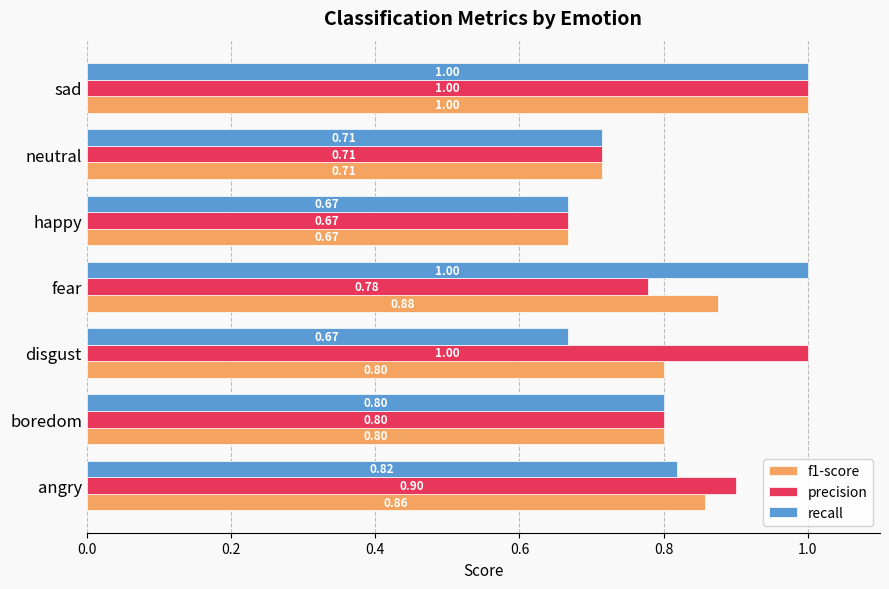

How many data points does each series have?

7